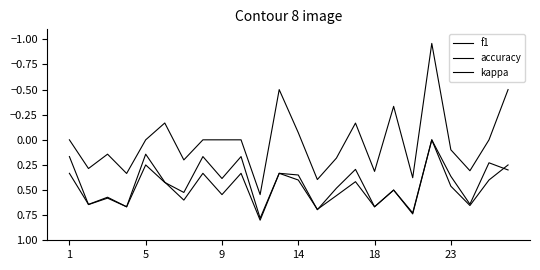

What is the average value of the f1 series?

0.4